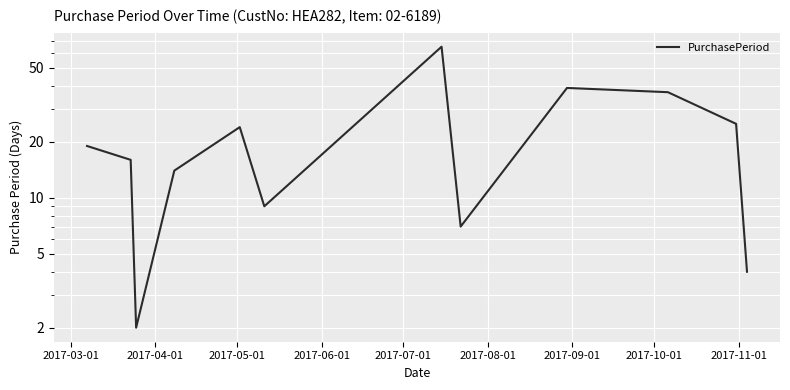

What is the greatest value displayed?

65